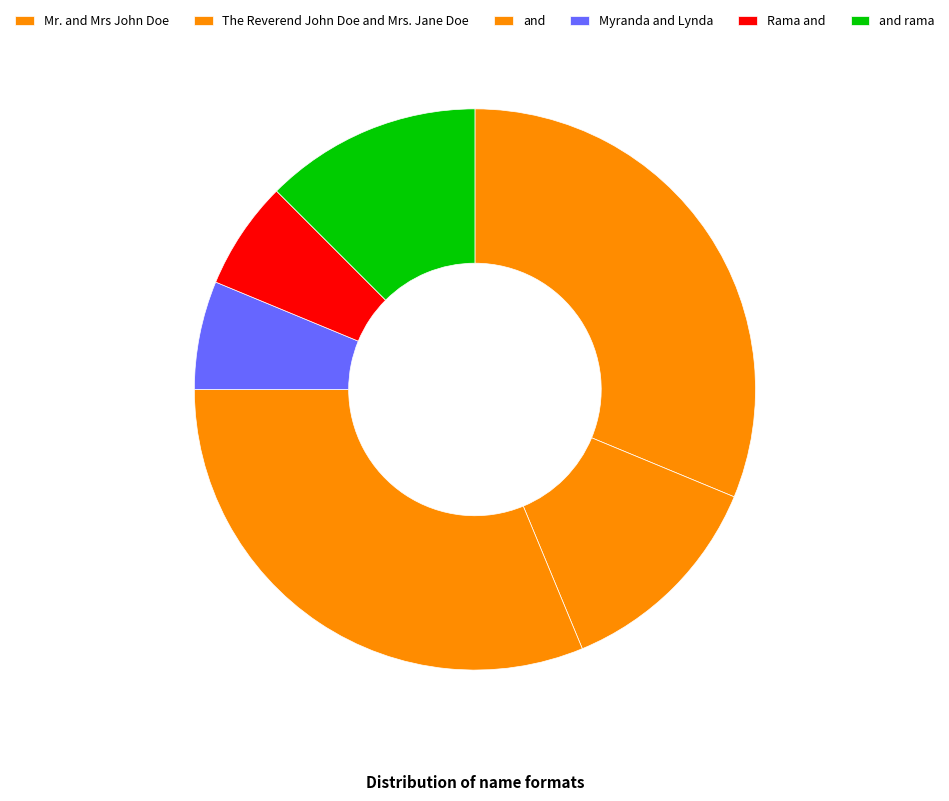

How many segments does this pie chart have?

6